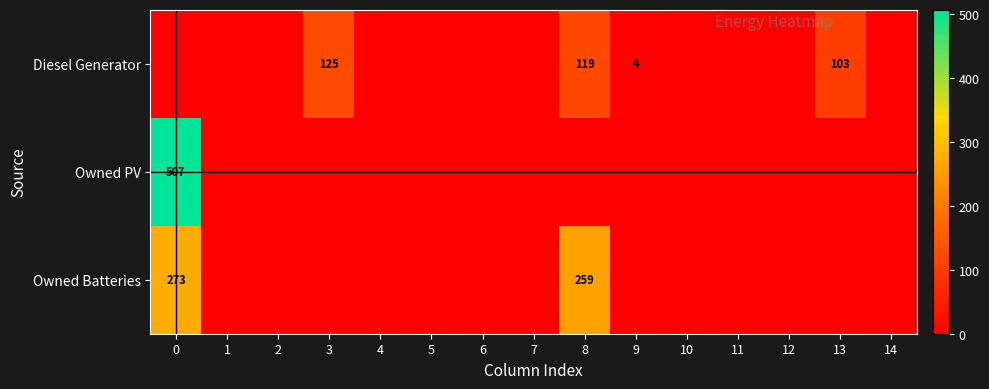

Is it true that Diesel Generator equals 119 at 8?

True